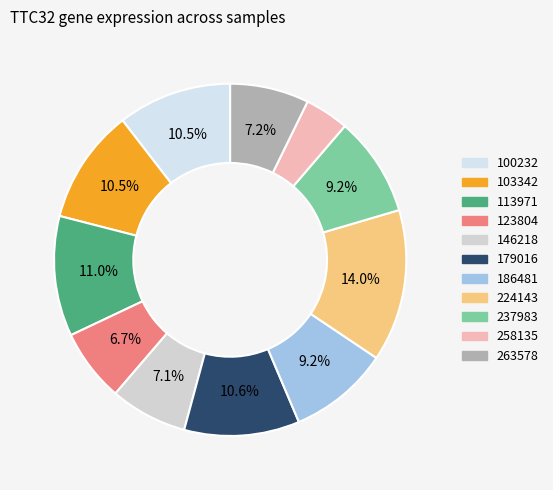

What is the smallest slice in the pie chart?

258135